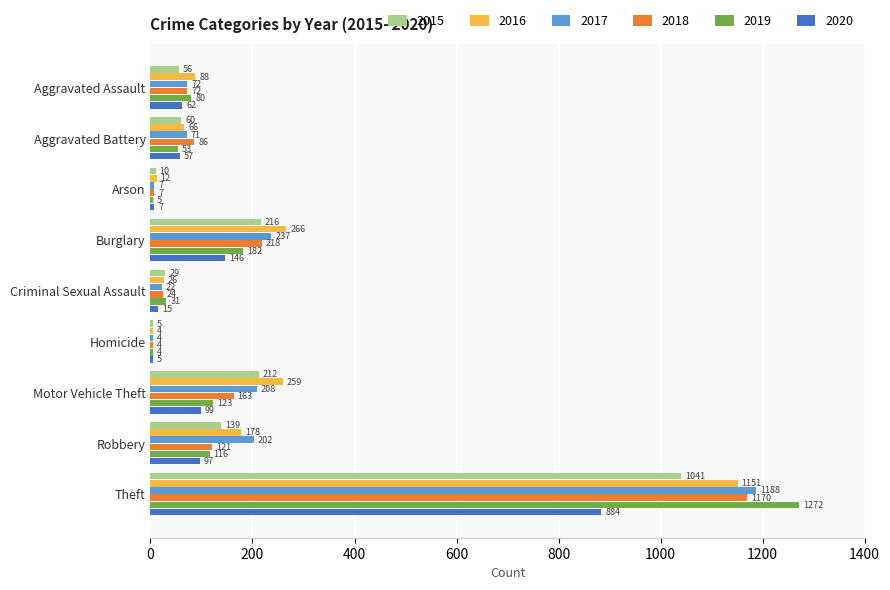

What is the sum of all 2015 values?

1768